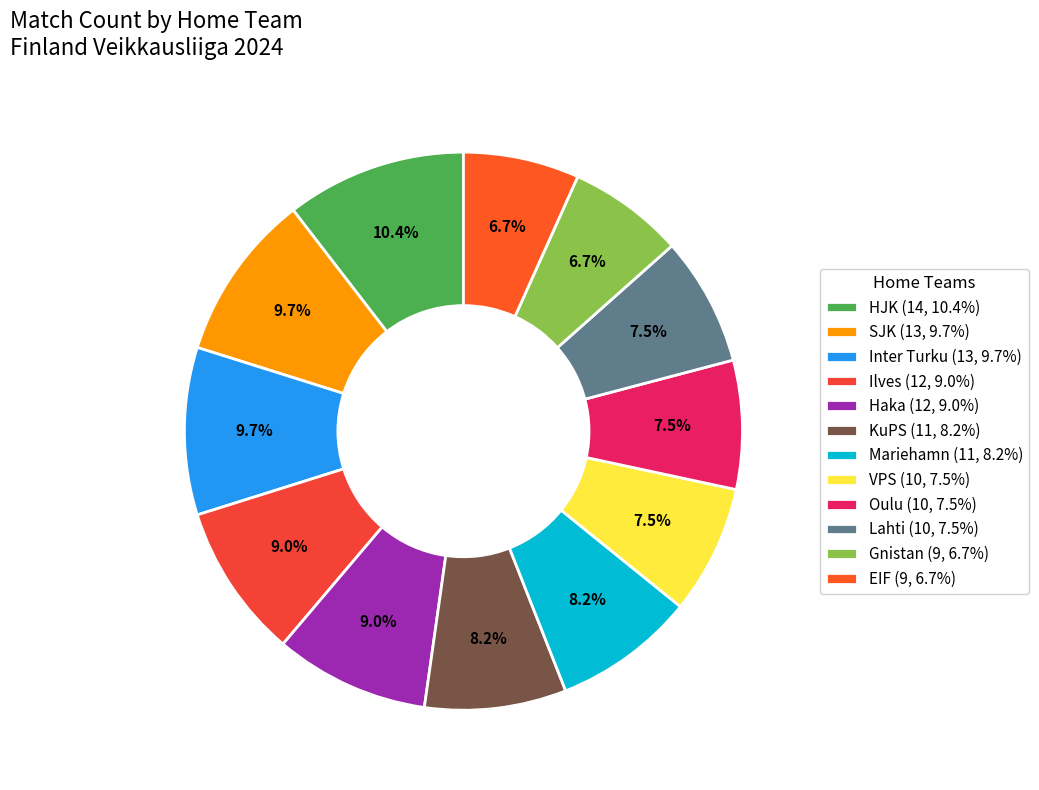

To the nearest percent, what is the difference between the EIF and Haka slice percentages?

2%